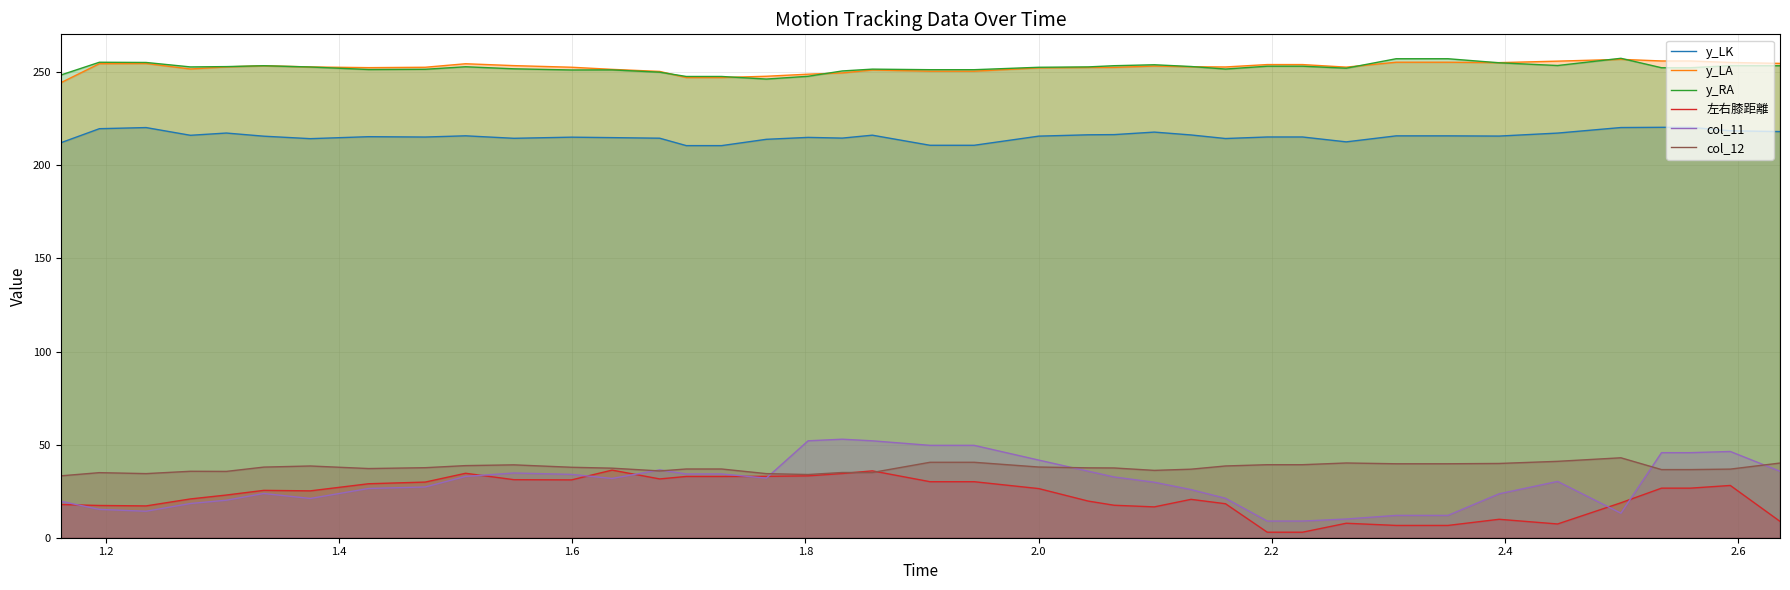

Reading left to right, transcribe all the data shown in this chart.

y_LK: 212.1	219.7	220.3	216.1	217.3	215.6	214.3	215.4	215.2	215.8	214.5	215.1	214.9	214.5	210.6	210.6	214.0	215.0	214.6	216.2	210.7	210.7	215.7	216.4	216.5	217.8	216.3	214.4	215.2	215.2	212.6	215.8	215.8	215.7	217.3	220.3	220.4	220.4	218.5	218.1
y_LA: 244.3	254.6	254.7	251.7	252.8	253.5	252.8	252.4	252.6	254.5	253.5	252.7	251.5	250.4	247.1	247.1	247.8	248.9	249.6	251.2	250.5	250.5	252.3	252.5	252.6	253.3	252.9	252.8	254.1	254.1	252.7	255.4	255.4	255.1	255.9	256.9	256.0	256.0	255.2	254.7
y_RA: 248.5	255.3	255.2	252.8	253.0	253.5	252.8	251.4	251.6	252.9	251.8	251.2	251.2	250.0	247.7	247.7	246.3	247.8	250.7	251.6	251.3	251.3	252.6	252.8	253.5	254.0	253.1	251.7	253.2	253.2	252.1	257.2	257.2	255.0	253.6	257.5	252.4	252.4	253.5	253.5
左右膝距離: 17.8	17.3	17.1	20.8	22.9	25.4	25.2	29.0	29.9	34.6	31.2	31.1	36.3	31.6	32.9	32.9	33.0	33.2	34.5	35.9	30.1	30.1	26.4	19.7	17.4	16.6	20.6	18.3	3.0	3.0	7.8	6.6	6.6	9.9	7.4	18.8	26.6	26.6	28.1	8.8
col_11: 19.6	15.2	14.2	18.4	20.1	23.8	21.1	26.4	27.3	32.9	34.8	34.0	31.8	36.4	34.3	34.3	32.0	52.0	52.9	52.0	49.6	49.6	41.7	35.7	32.6	29.8	25.9	21.2	8.9	8.9	10.0	12.0	12.0	23.6	30.2	13.2	45.7	45.7	46.3	35.7
col_12: 33.2	34.9	34.4	35.7	35.6	37.9	38.5	37.1	37.6	38.7	39.1	37.8	37.4	35.9	36.9	36.9	34.4	33.9	35.0	35.0	40.5	40.5	38.0	37.5	37.5	36.2	36.8	38.5	39.2	39.2	40.1	39.7	39.7	39.9	41.0	42.9	36.6	36.6	36.8	40.1